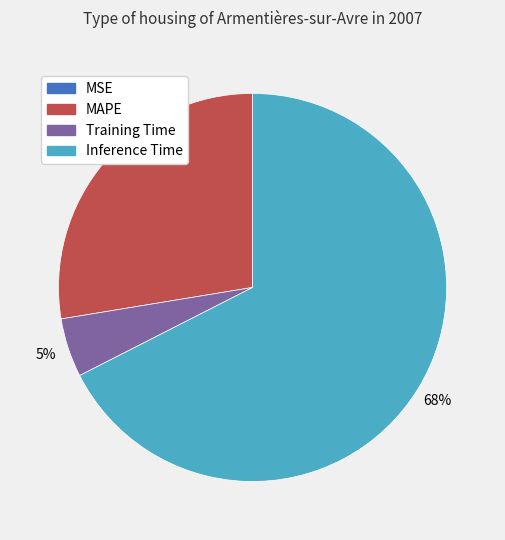

Is there a majority slice in this chart?

Yes